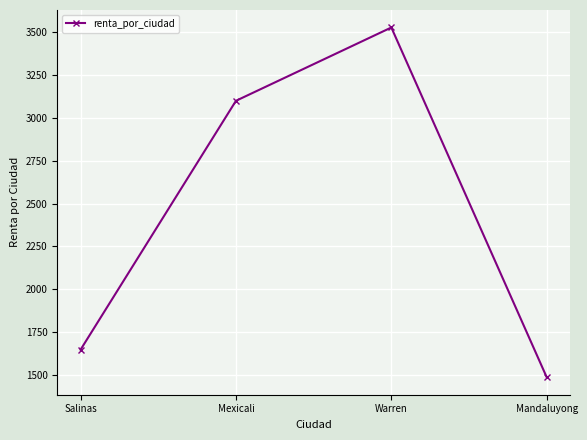

Which has a higher value, Mandaluyong or Mexicali?

Mexicali